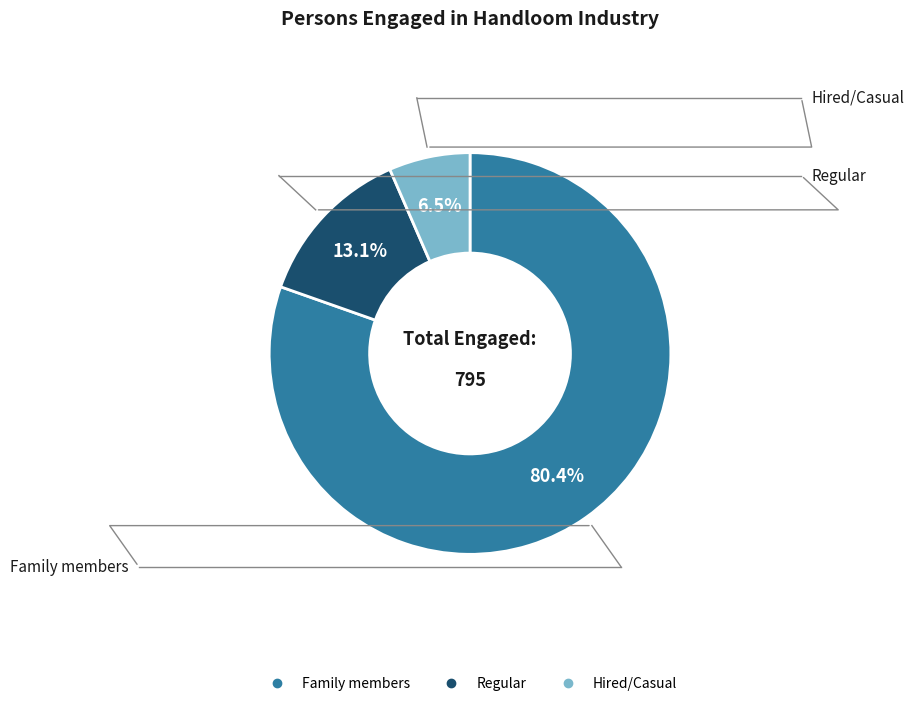

To the nearest percent, what portion does Family members represent?

80%